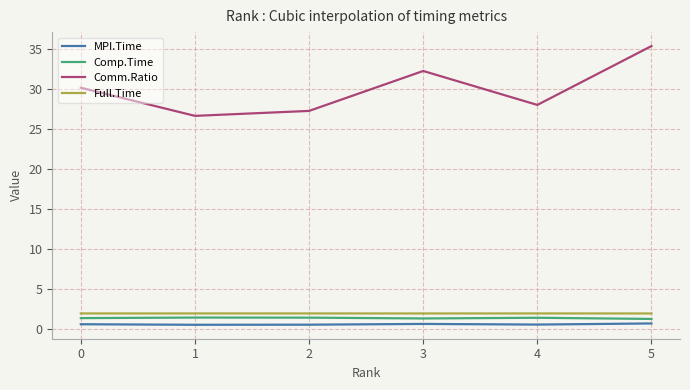

At how many categories does at least one series exceed 30?

3